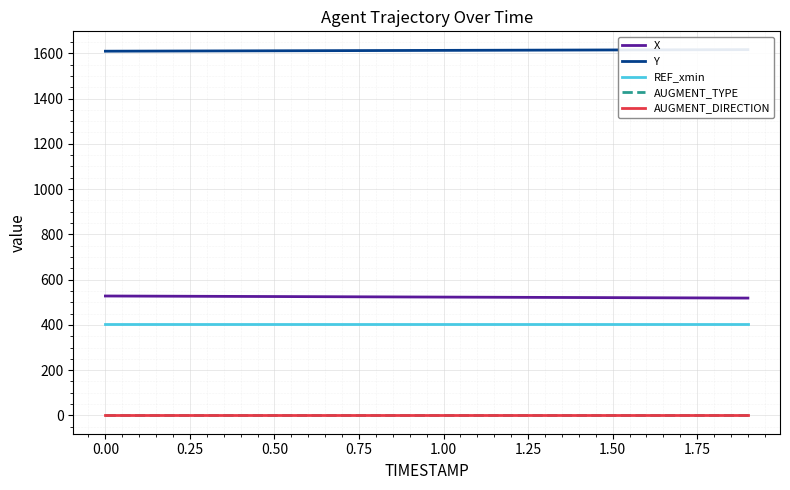

True or false: REF_xmin and AUGMENT_DIRECTION cross at least once.

False